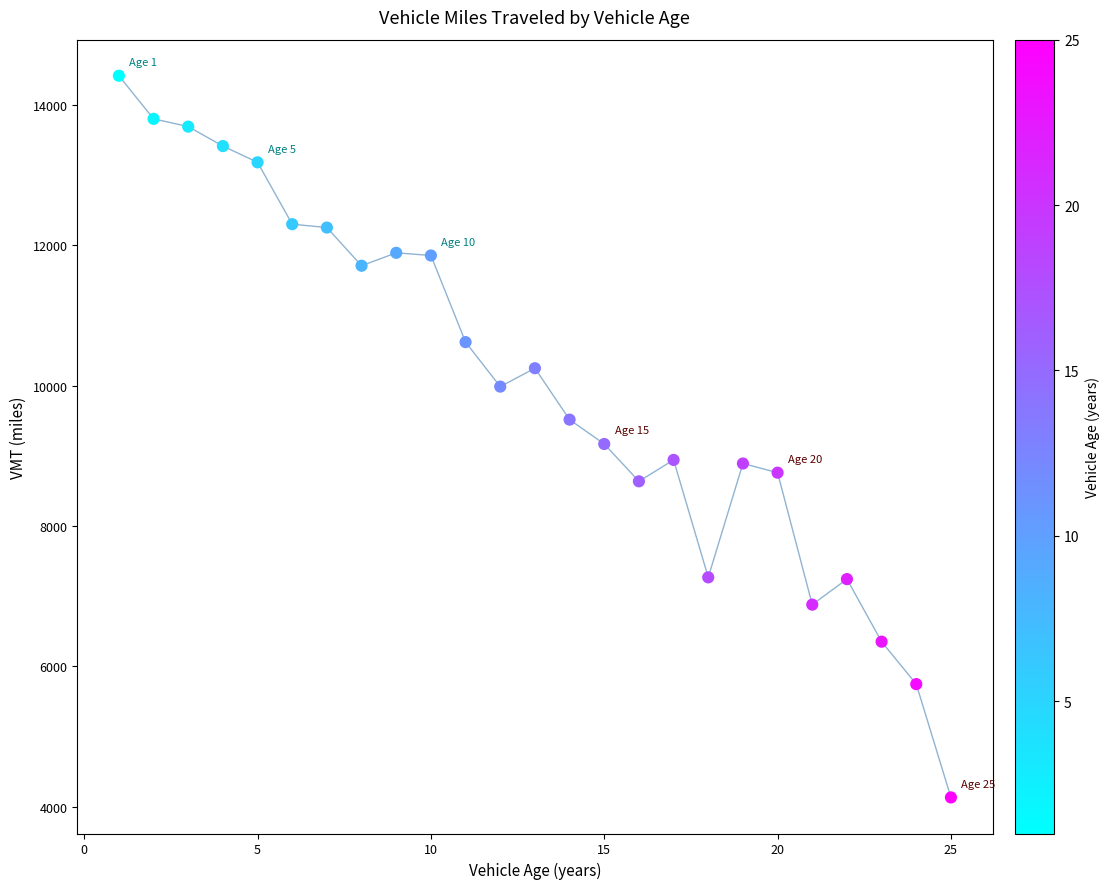

What is the range of X values (max minus min)?

24